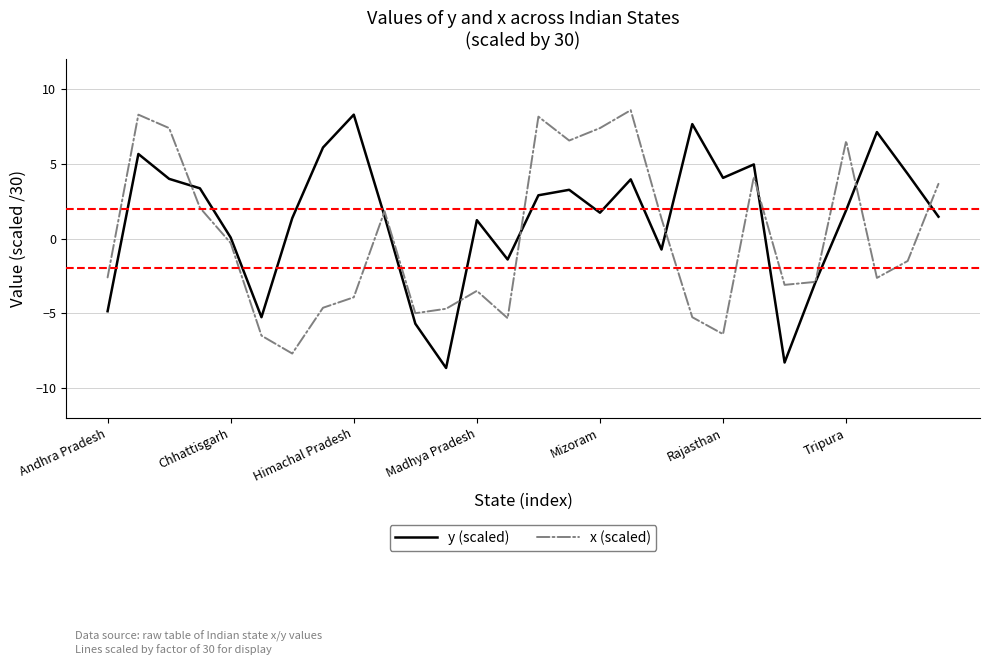

What is the lowest value of the x (scaled) series?

-7.7